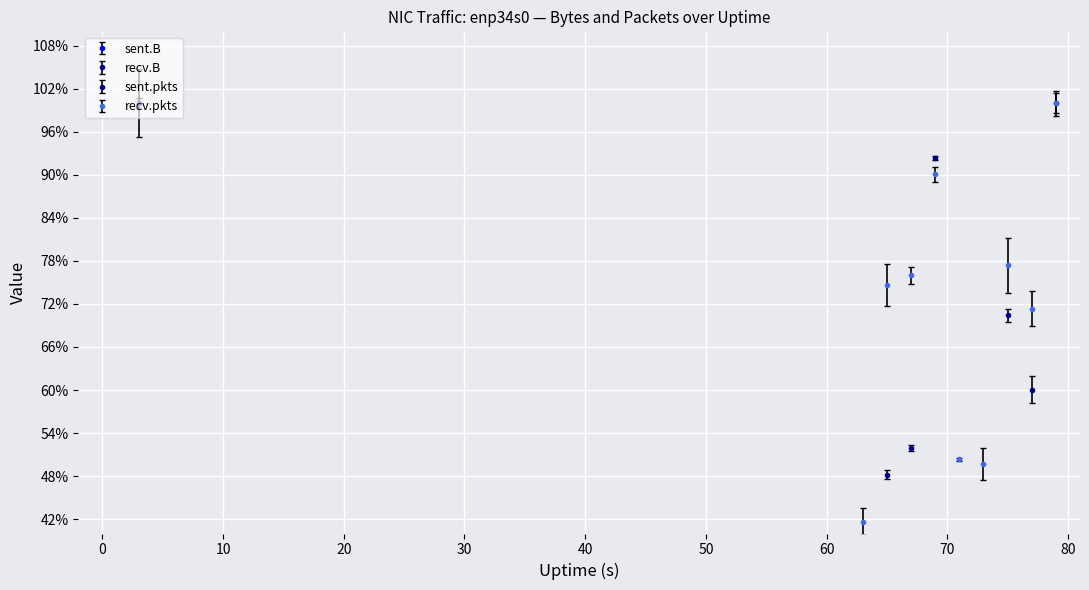

How many values in recv.B are above zero?

9